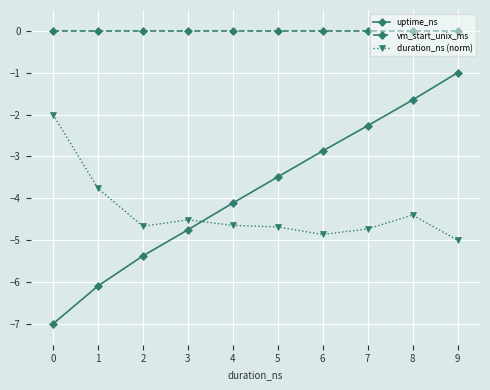

Count the number of categories in the chart.

10